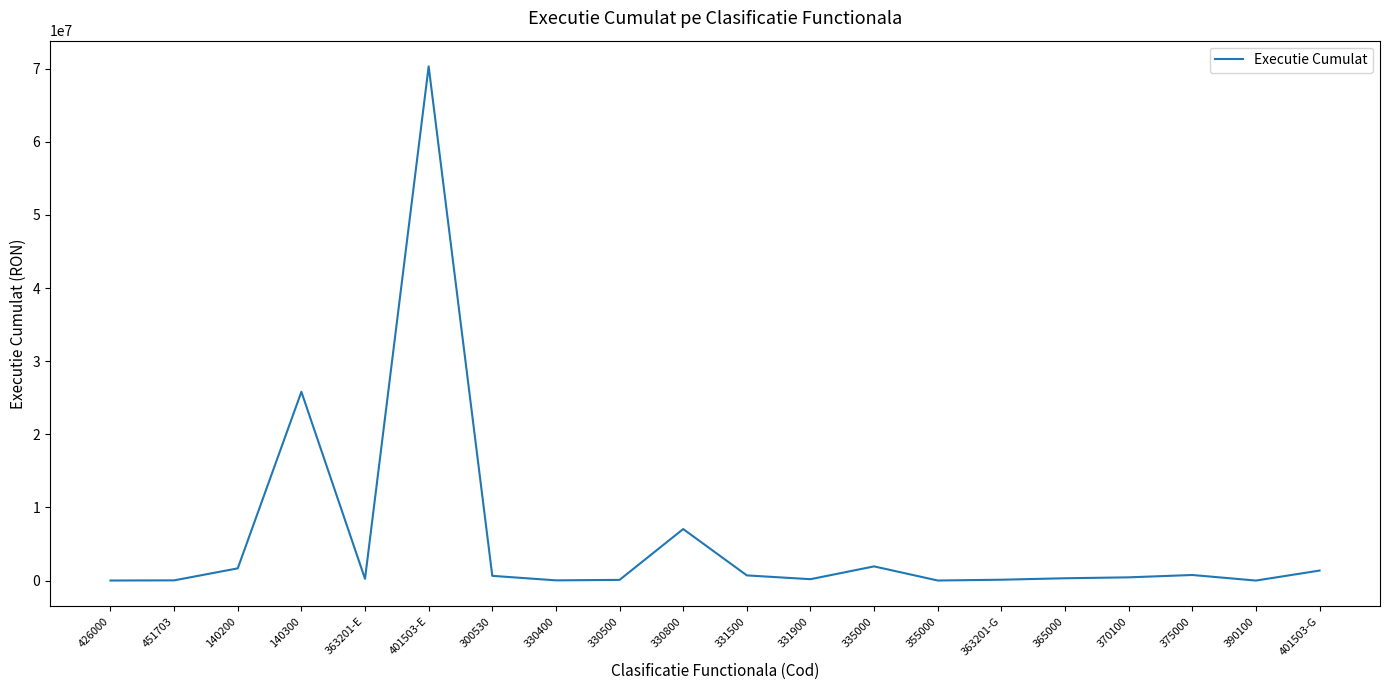

What is the change in value from 335000 to 390100?

-1937640.8